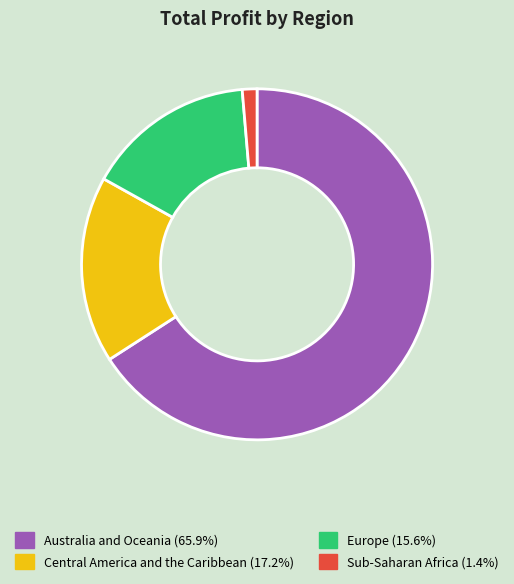

Approximately how many times larger is the value at Australia and Oceania compared to Central America and the Caribbean?

3.8